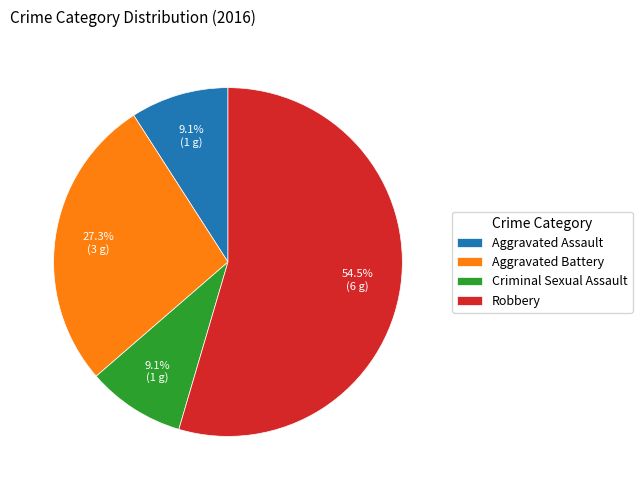

Between Robbery and Aggravated Assault, which is larger?

Robbery